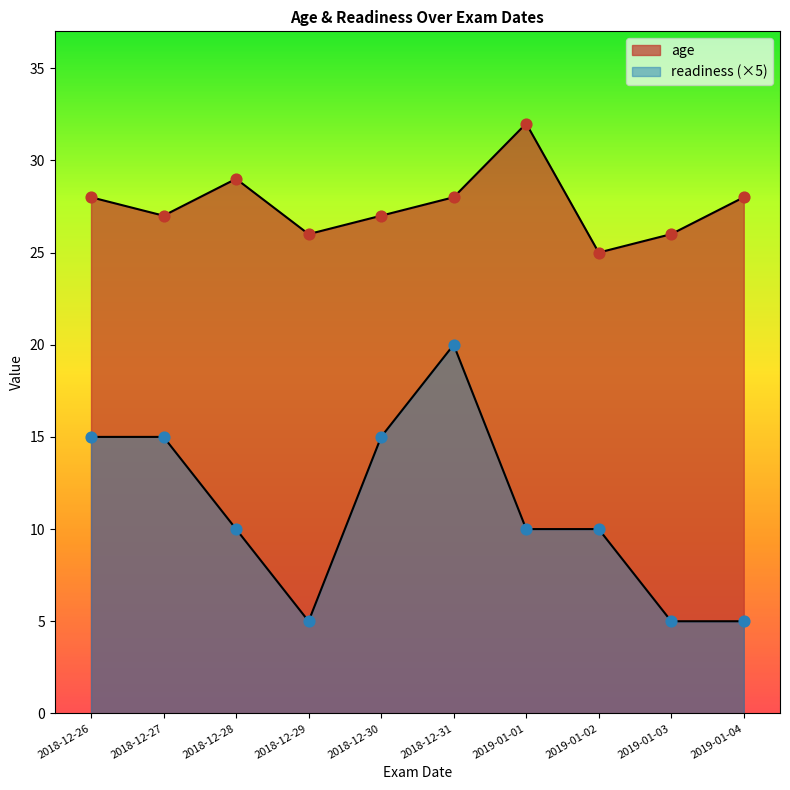

Which series has the largest total across all categories?

age